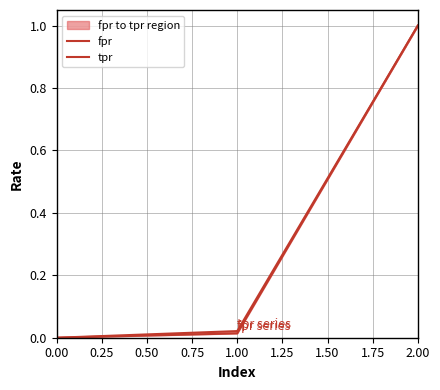

Which series has the largest total across all categories?

tpr